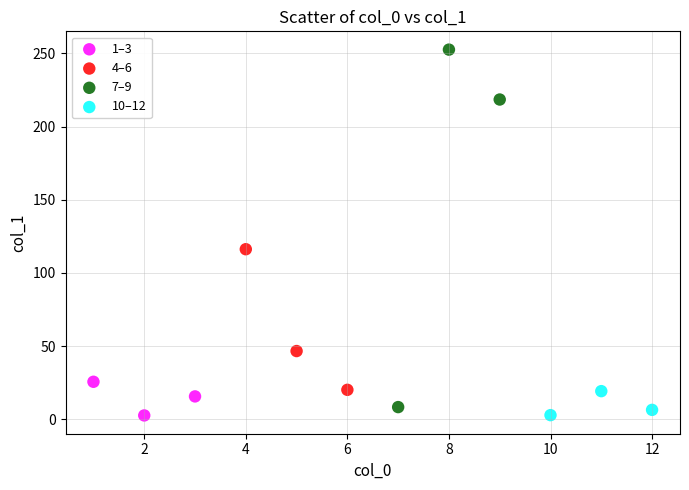

Which series contains the highest Y value?

7–9